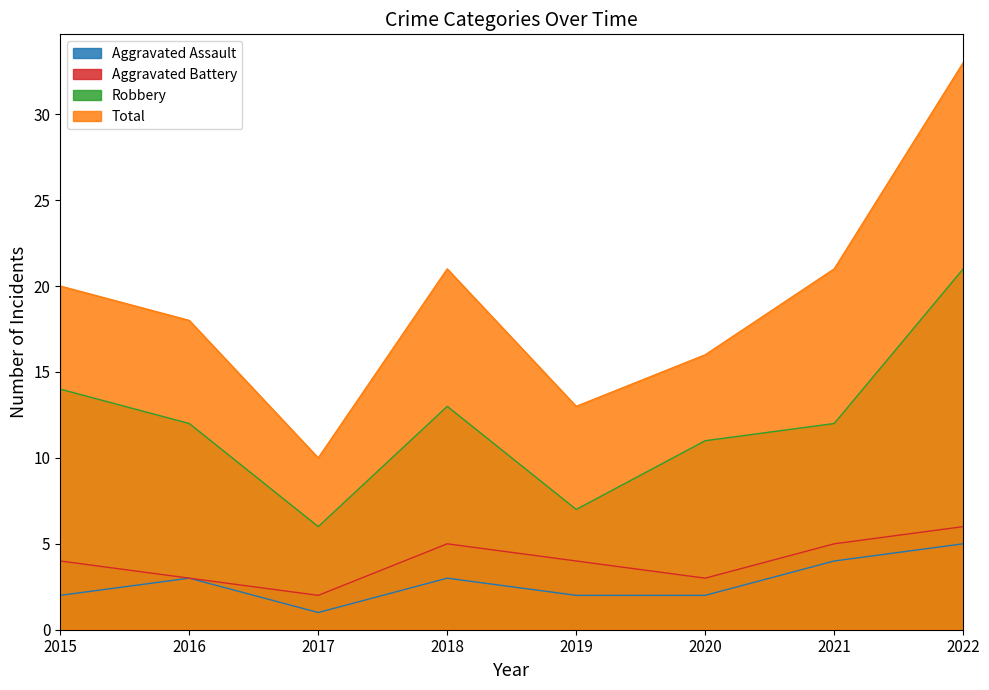

The Aggravated Battery series shows 1 at 2017. True or false?

False